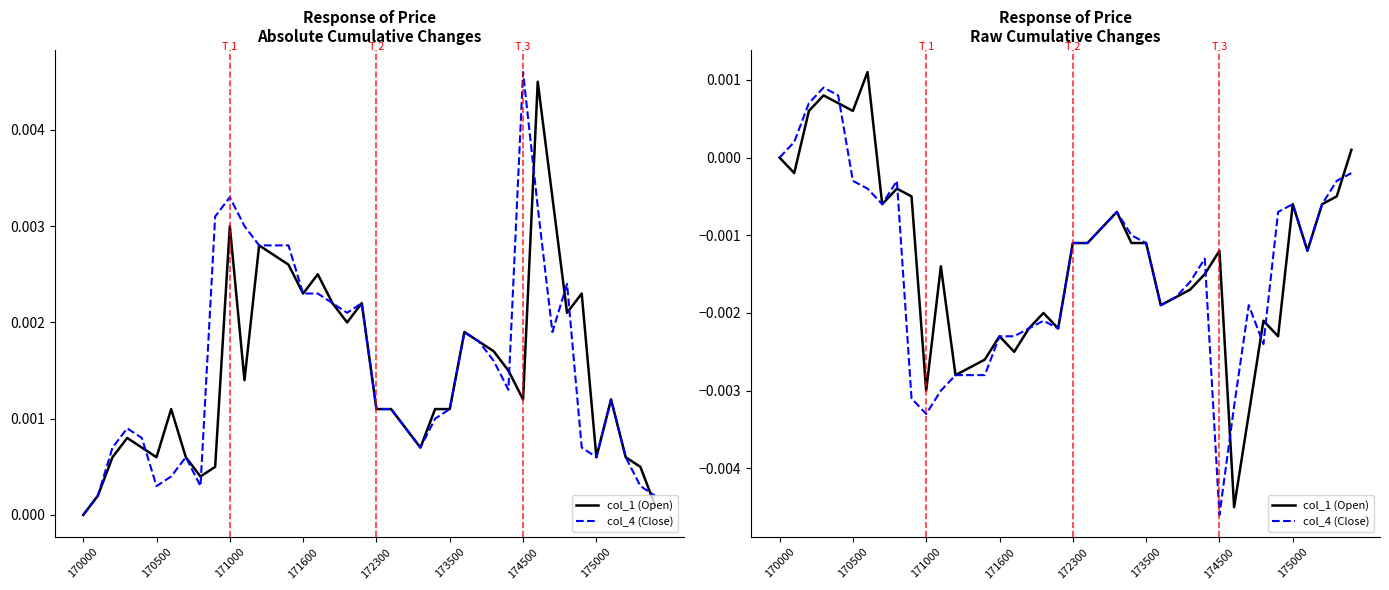

Is it true that col_4 (Close) equals -0.0 at 13?

False